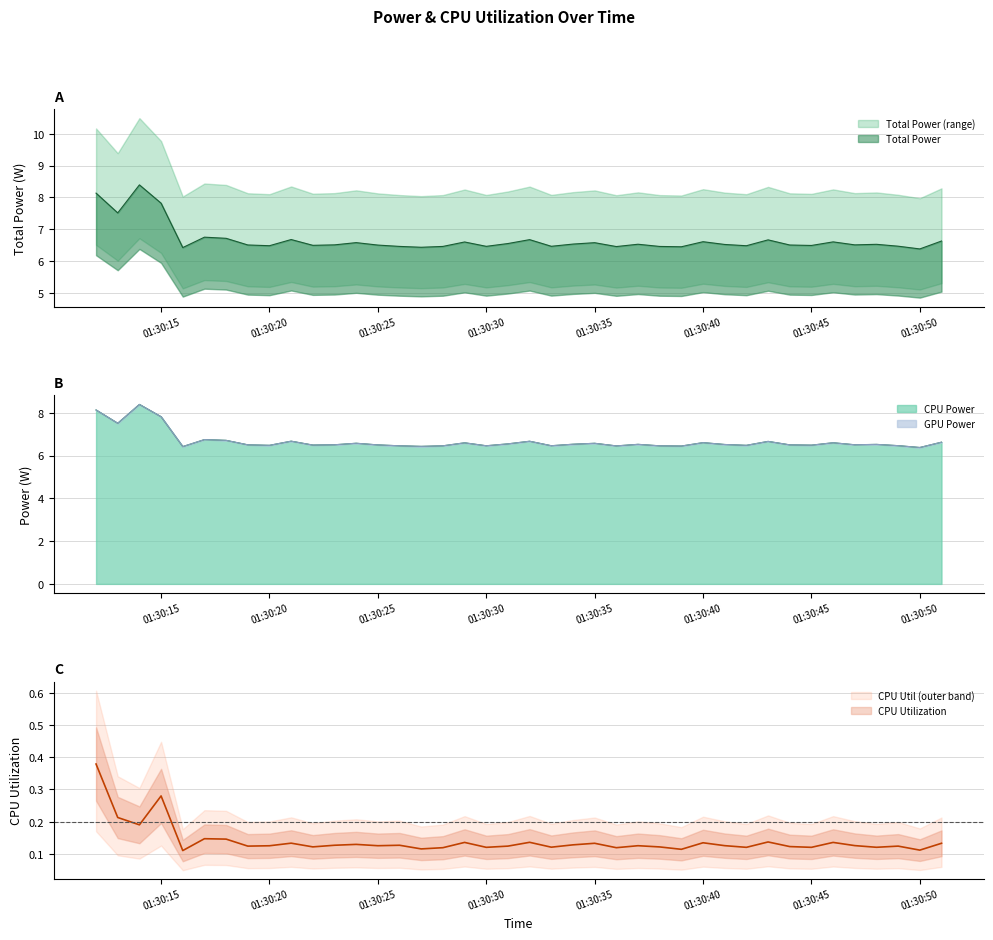

Between 2025-03-24 01:30:27 and 2025-03-24 01:30:49, which series saw the biggest shift?

Total Power